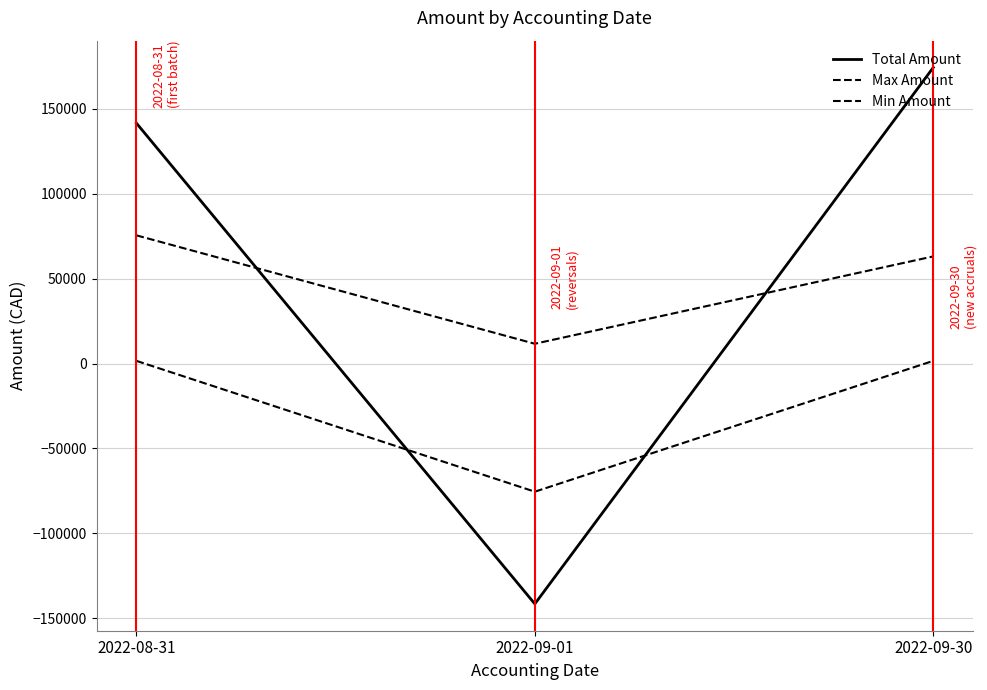

Which series changed the most between 2022-08-31 and 2022-09-30?

Total Amount